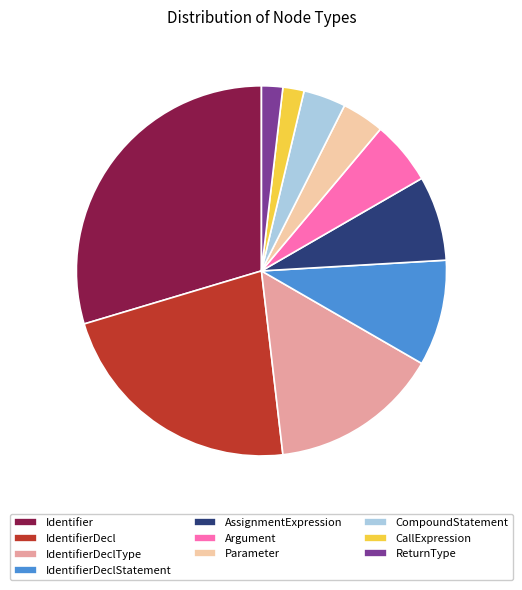

True or false: IdentifierDeclStatement accounts for 9% of the total.

True